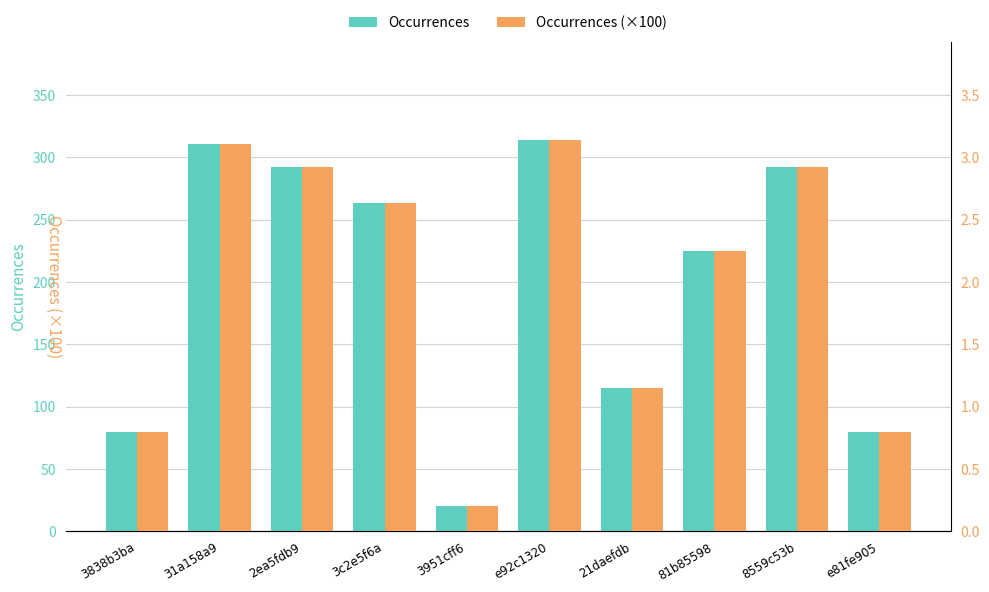

Which series has the largest range (max minus min)?

Occurrences